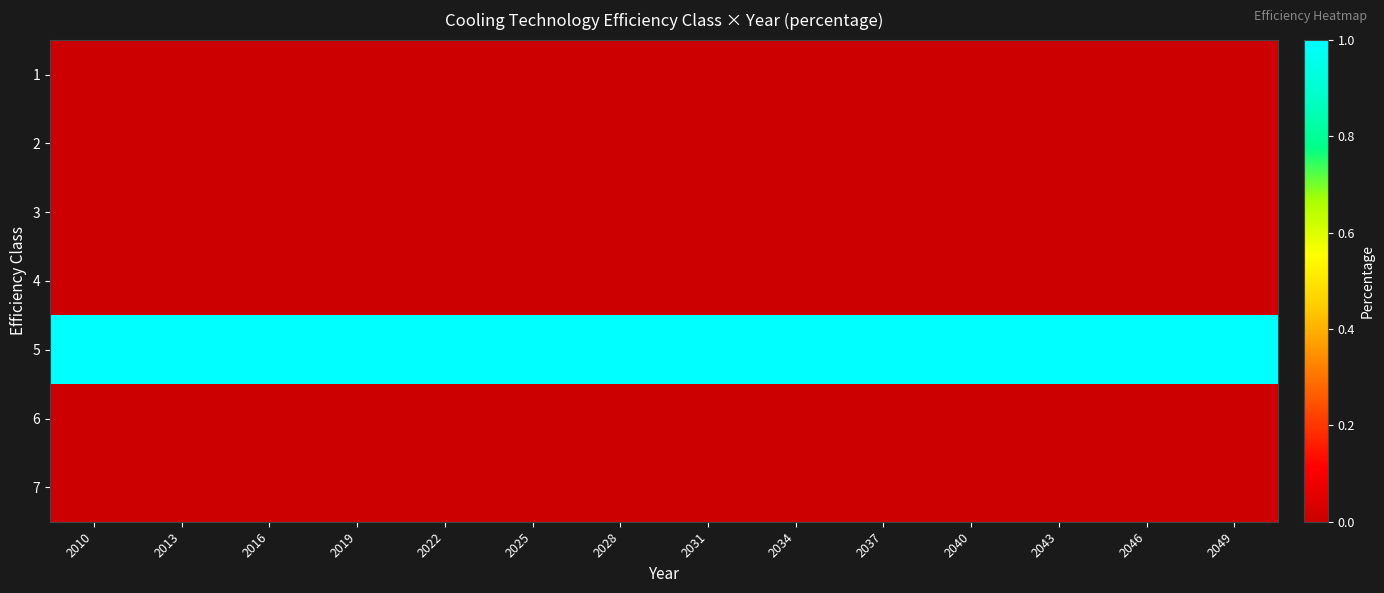

Reading left to right, extract all data points from this chart.

1: 2010=0	2013=0	2016=0	2019=0	2022=0	2025=0	2028=0	2031=0	2034=0	2037=0	2040=0	2043=0	2046=0	2049=0
2: 2010=0	2013=0	2016=0	2019=0	2022=0	2025=0	2028=0	2031=0	2034=0	2037=0	2040=0	2043=0	2046=0	2049=0
3: 2010=0	2013=0	2016=0	2019=0	2022=0	2025=0	2028=0	2031=0	2034=0	2037=0	2040=0	2043=0	2046=0	2049=0
4: 2010=0	2013=0	2016=0	2019=0	2022=0	2025=0	2028=0	2031=0	2034=0	2037=0	2040=0	2043=0	2046=0	2049=0
5: 2010=1	2013=1	2016=1	2019=1	2022=1	2025=1	2028=1	2031=1	2034=1	2037=1	2040=1	2043=1	2046=1	2049=1
6: 2010=0	2013=0	2016=0	2019=0	2022=0	2025=0	2028=0	2031=0	2034=0	2037=0	2040=0	2043=0	2046=0	2049=0
7: 2010=0	2013=0	2016=0	2019=0	2022=0	2025=0	2028=0	2031=0	2034=0	2037=0	2040=0	2043=0	2046=0	2049=0